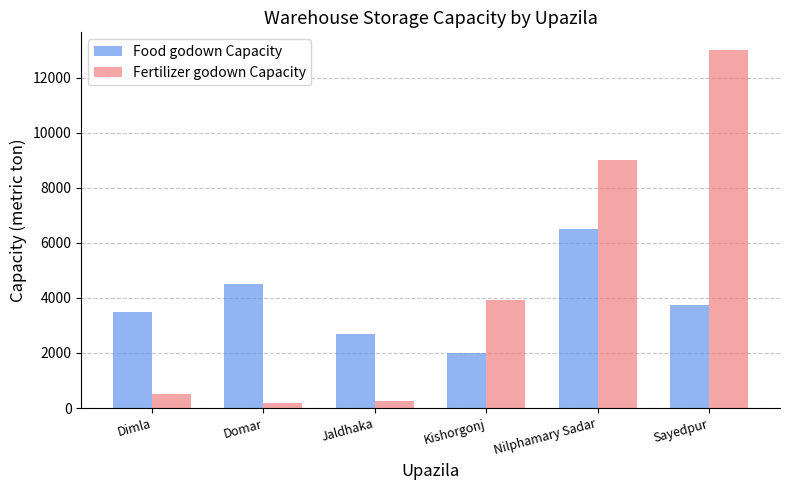

List the series in order of their overall mean, lowest first.

Food godown Capacity, Fertilizer godown Capacity